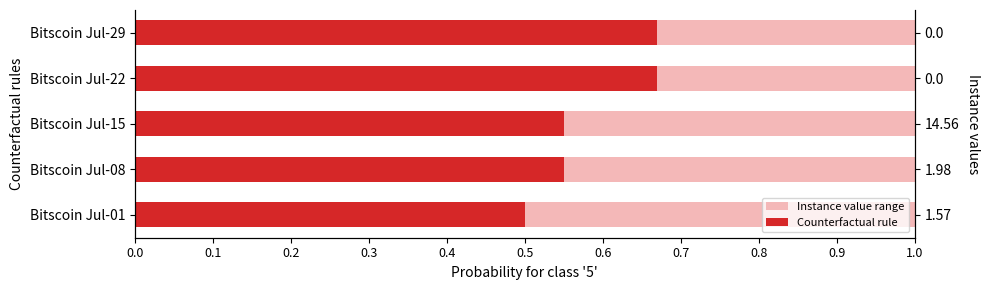

Is it true that Counterfactual rule equals 0.5 at Bitscoin Jul-01?

True